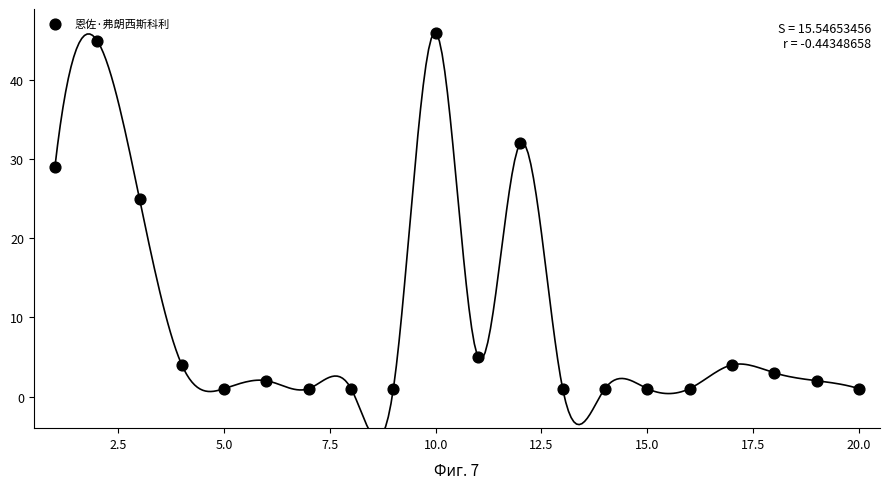

What Y value in the scatter plot is closest to 23?

25